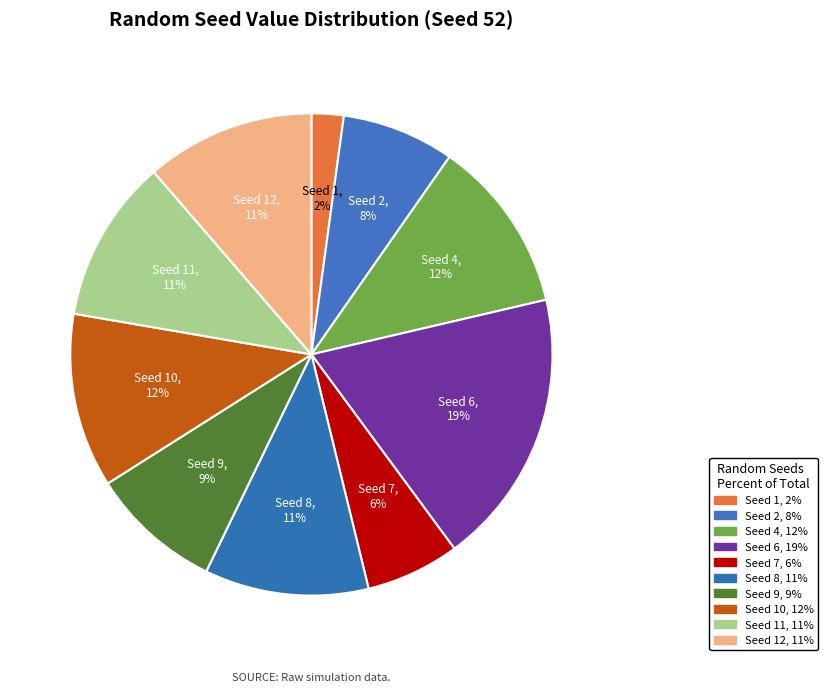

To the nearest percent, what percentage of the pie is Seed 8?

11%